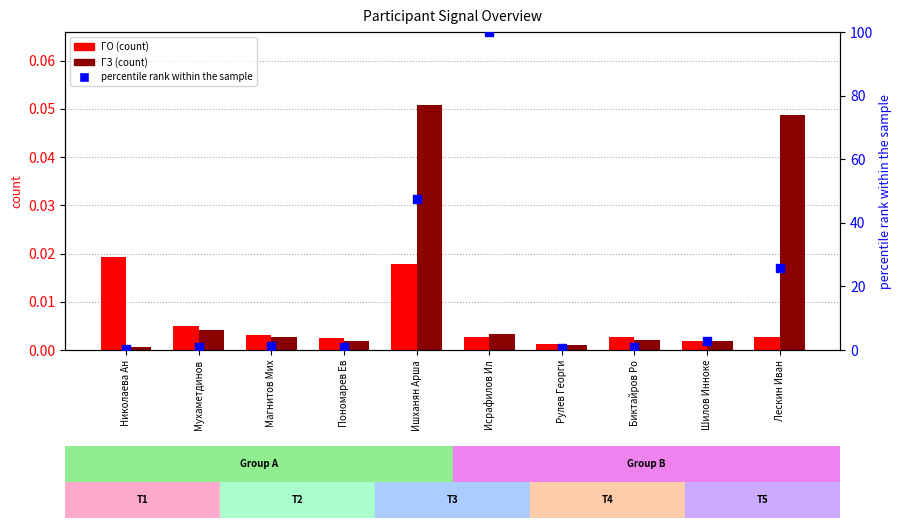

At which category is the sum across all series the highest?

Исрафилов Ил